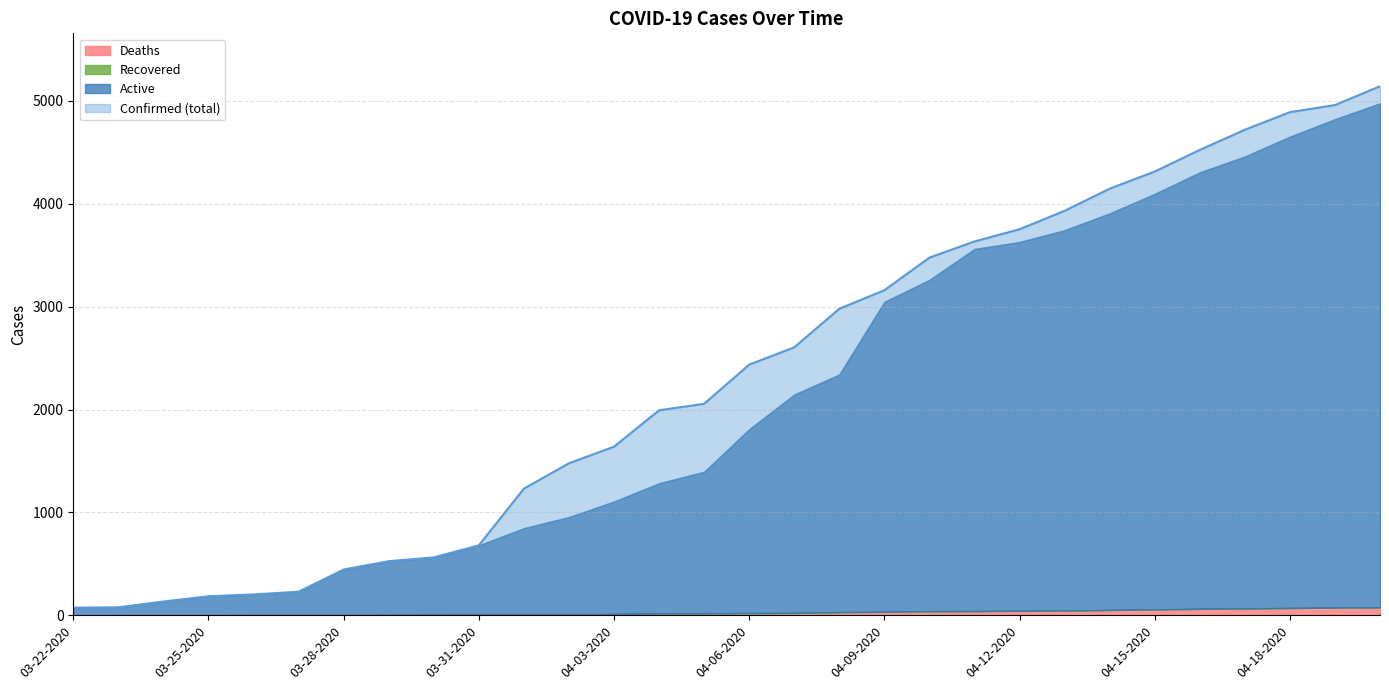

Reading right to left, transcribe all the data shown in this chart.

Confirmed: 5143	4960	4891	4720	4524	4314	4147	3932	3753	3634	3477	3160	2980	2605	2437	2056	1993	1639	1478	1231	680	563	526	445	229	203	185	134	78	74
Deaths: 78	75	71	67	63	58	52	46	44	41	40	34	31	23	22	20	17	13	6	6	6	5	3	2	2	2	1	1	1	1
Recovered: 0	0	0	0	0	0	0	0	0	0	0	0	0	0	0	0	0	0	0	0	0	0	0	0	0	0	0	0	0	0
Active: 4899	4748	4582	4393	4243	4039	3855	3698	3585	3520	3221	3013	2310	2123	1787	1375	1267	1093	949	841	674	558	523	443	227	201	184	133	77	73